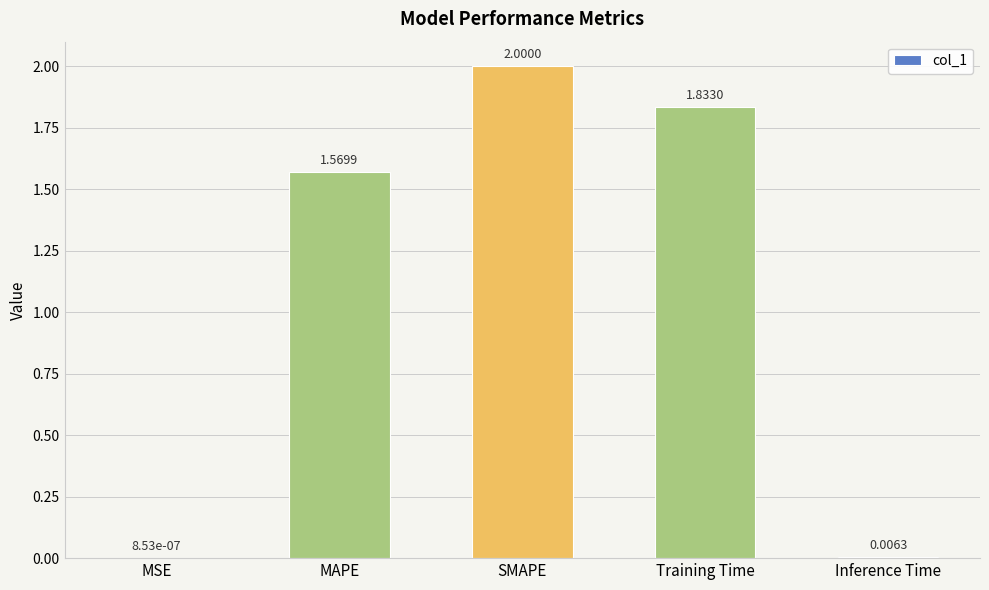

How many distinct data groups are displayed?

1